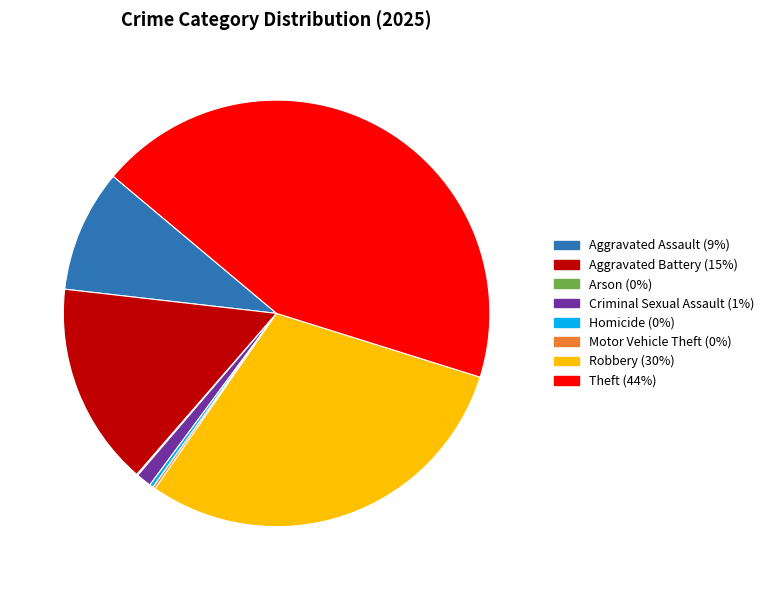

Is the sum of Homicide (0%) and Aggravated Battery (15%) greater than half?

No